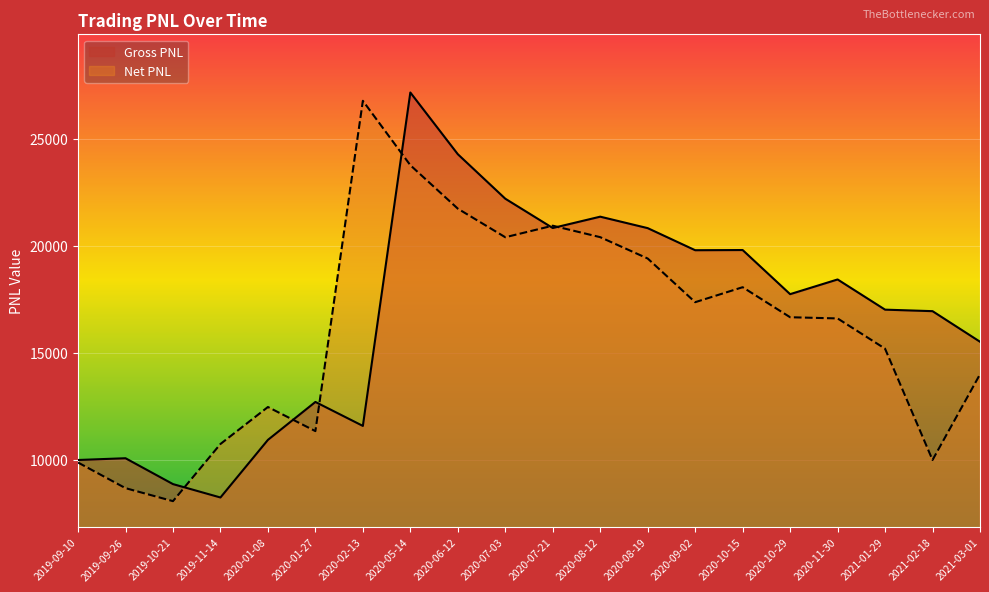

At which category does the chart reach its peak across all series?

2020-05-14